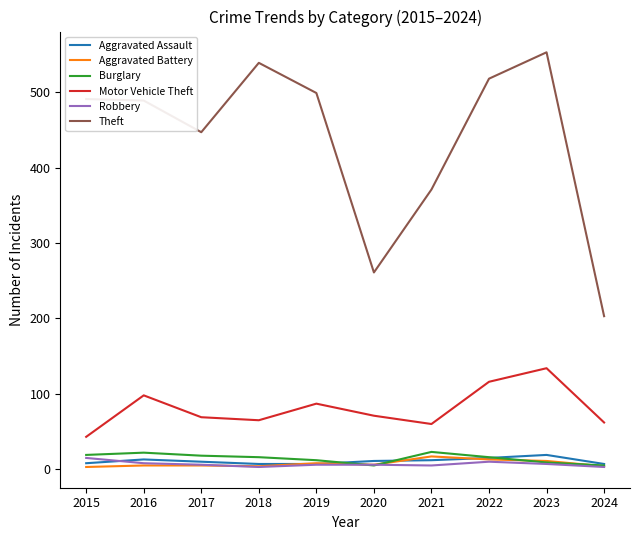

At which category does the chart reach its peak across all series?

2023